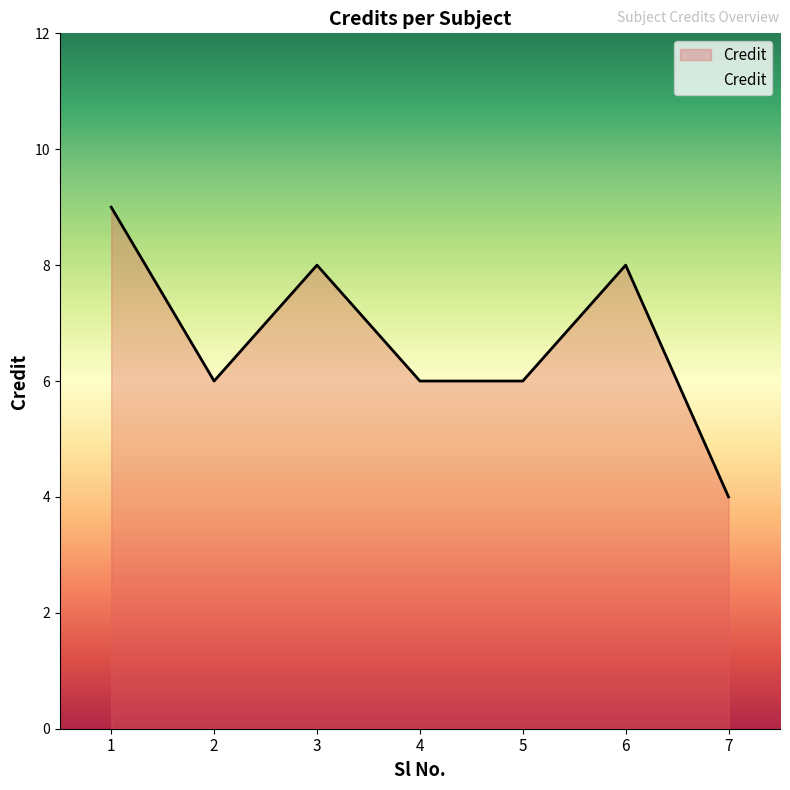

Approximately how many times larger is the value at 7 compared to 3?

0.5